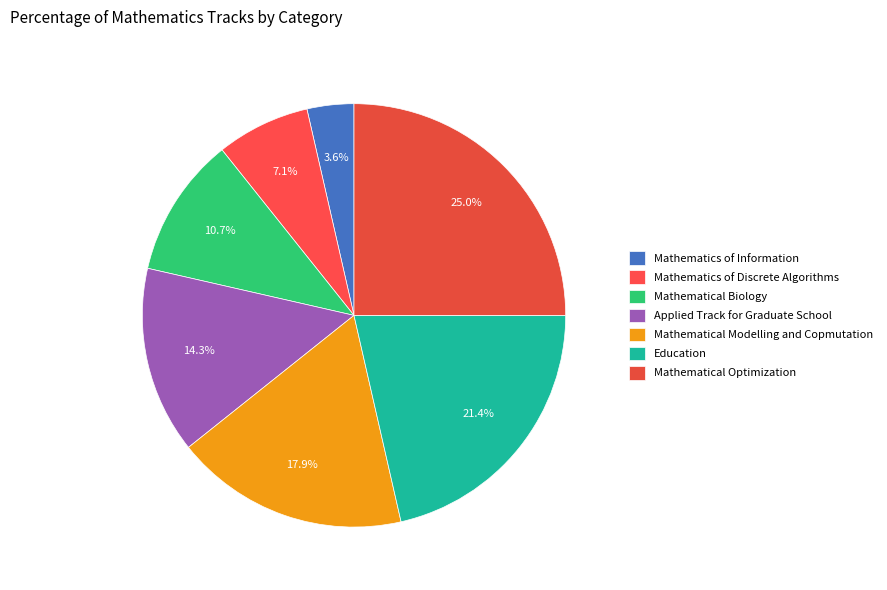

True or false: Mathematics of Information accounts for 4% of the total.

True